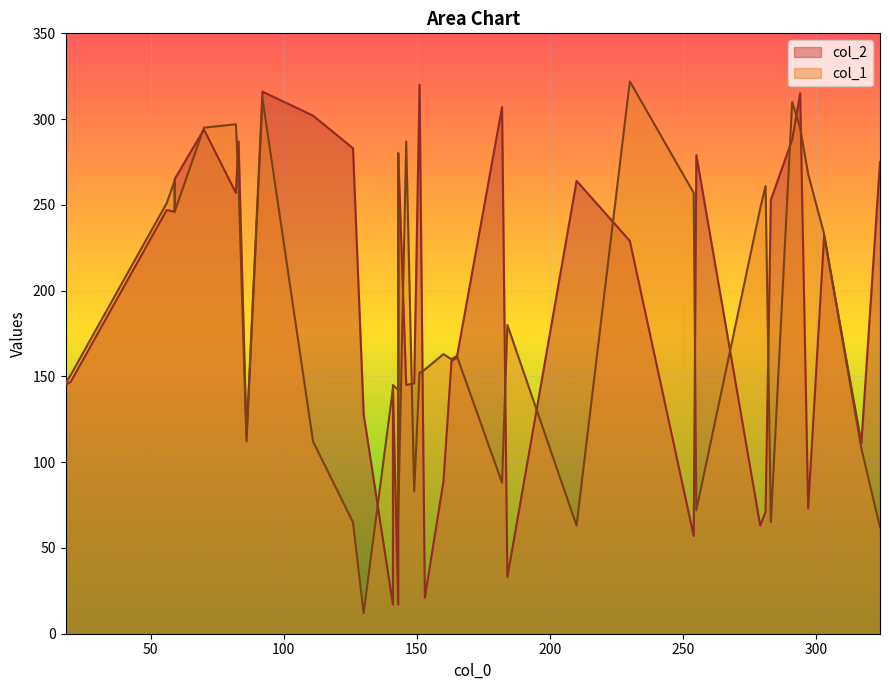

Is the value of col_2 at 83 greater than the value of col_1 at 283?

Yes